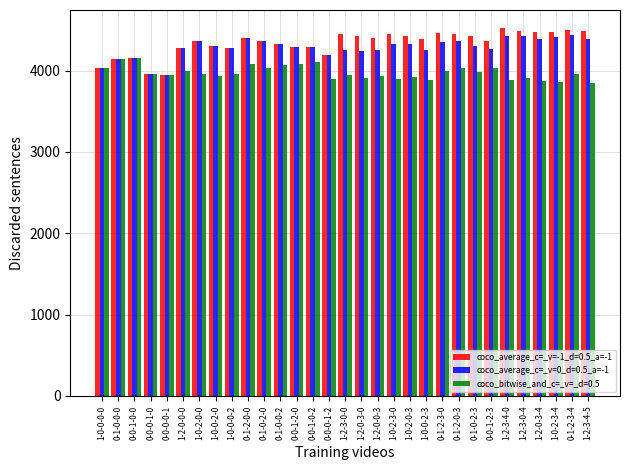

Rank the series by their maximum value, from lowest to highest.

coco_bitwise_and_c=_v=_d=0.5, coco_average_c=_v=0_d=0.5_a=-1, coco_average_c=_v=-1_d=0.5_a=-1